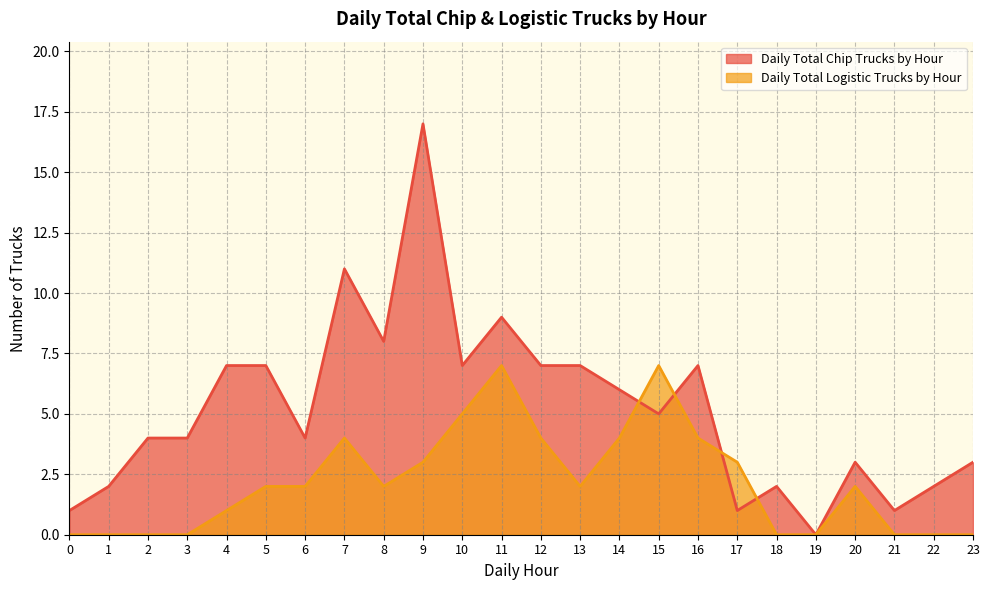

True or false: Daily Total Chip Trucks by Hour has more than 0 points higher than both neighbors.

True